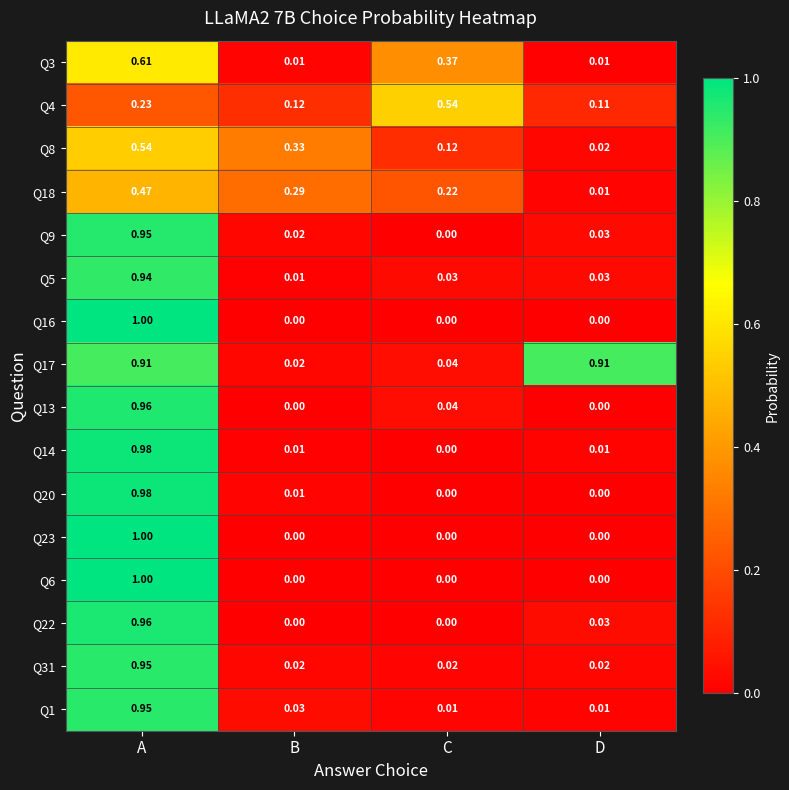

Which category has the highest value across all series?

A